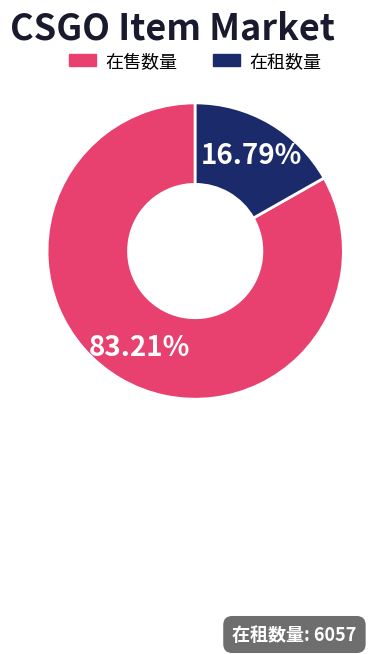

Which has a higher value, 在售数量 or 在租数量?

在售数量